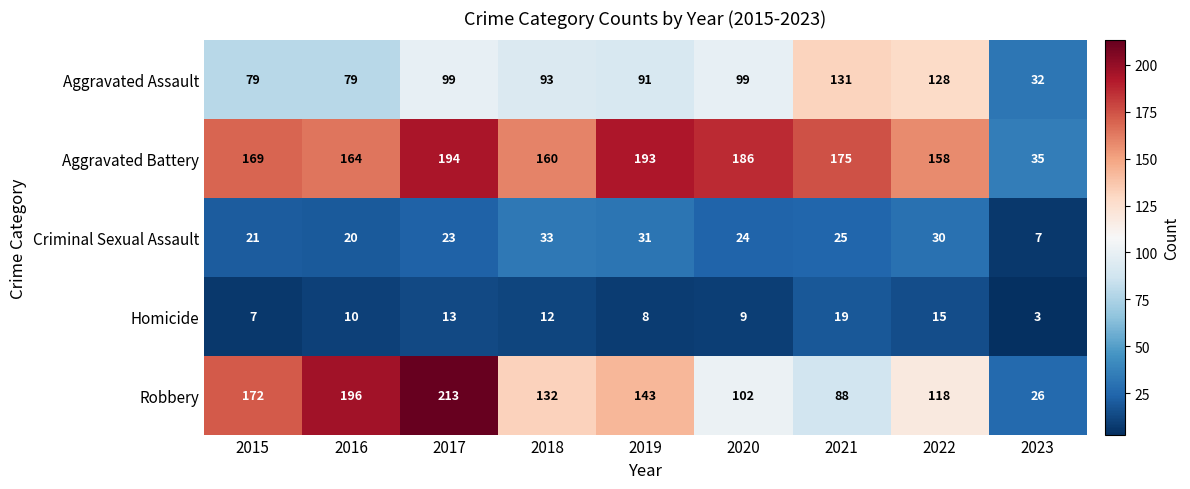

At which label is Aggravated Battery closest to 114?

2022